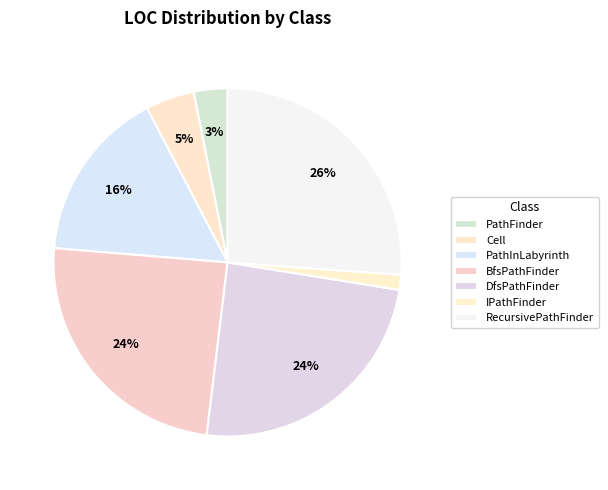

Approximately how many times larger is the value at DfsPathFinder compared to RecursivePathFinder?

0.9